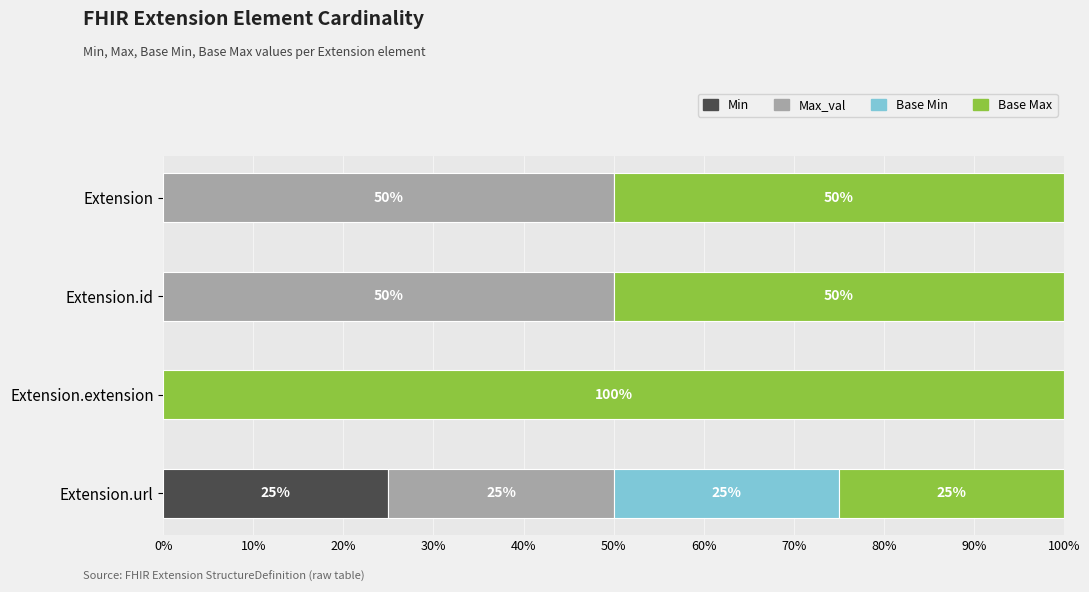

What is the total value across all series at Extension.extension?

100